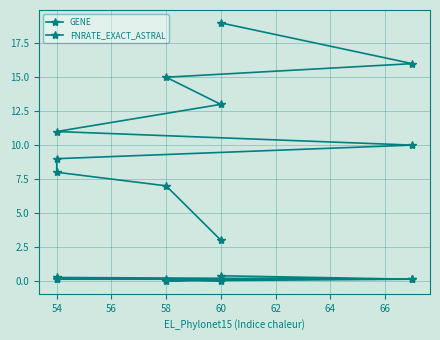

Does the chart have visible grid lines?

Yes